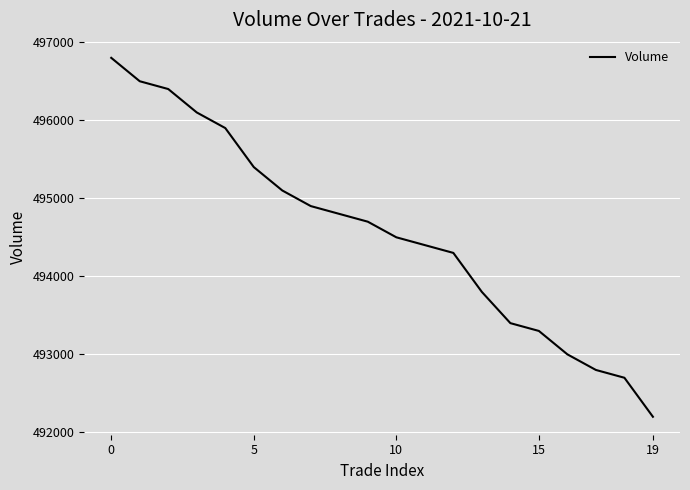

What is the minimum value shown in the chart?

492200